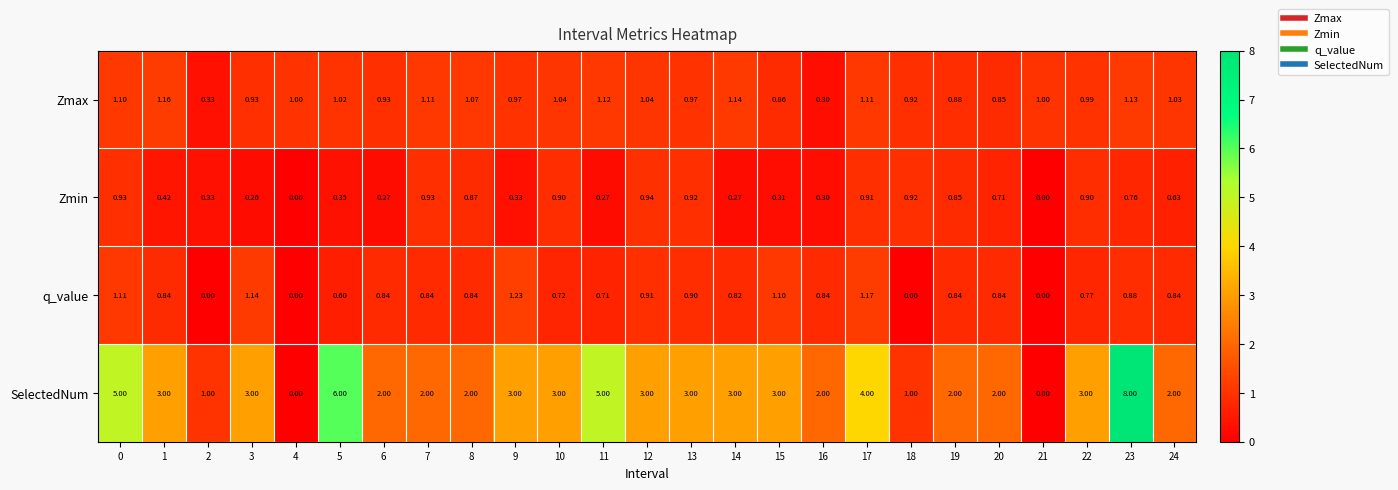

How many data points in Zmax are less than 1?

11